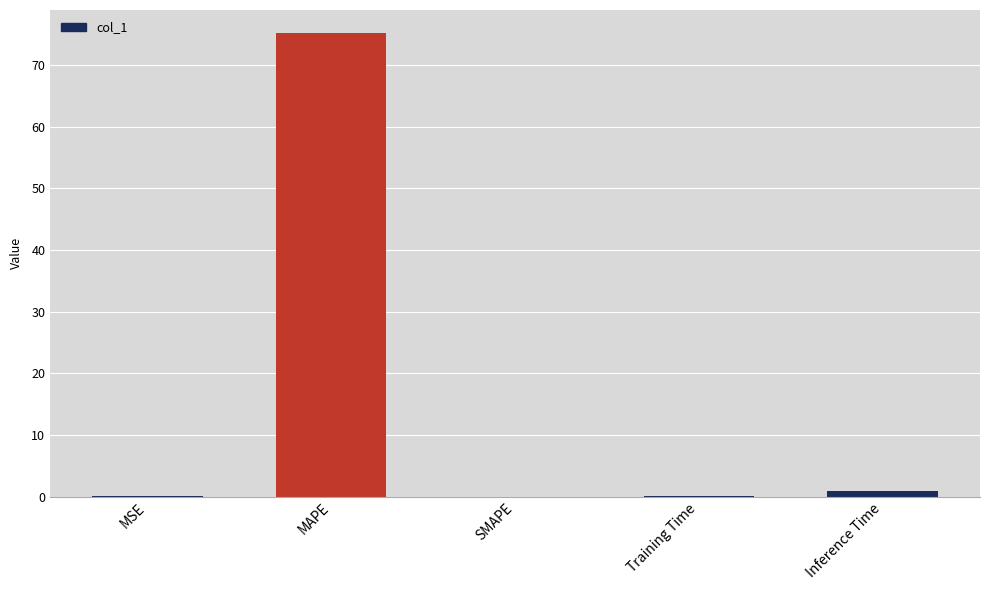

Which category has the highest value across all series?

MAPE